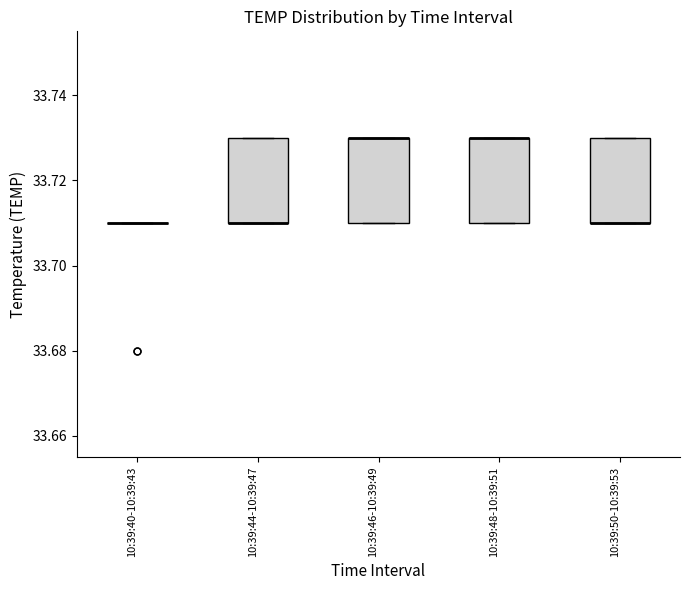

Reading left to right, transcribe this box plot: for each box, give where its median line is, the range the box spans, and where its two whiskers end, as read against the y-axis. The values are not printed on the chart, so give them approximately, as read against the axis.

10:39:40-10:39:43: box collapsed to a line at 33.71, whiskers 33.71 to 33.71
10:39:44-10:39:47: median 33.71 (drawn on the box's lower edge), box 33.71 to 33.73, whiskers 33.71 to 33.73
10:39:46-10:39:49: median 33.73 (drawn on the box's upper edge), box 33.71 to 33.73, whiskers 33.71 to 33.73
10:39:48-10:39:51: median 33.73 (drawn on the box's upper edge), box 33.71 to 33.73, whiskers 33.71 to 33.73
10:39:50-10:39:53: median 33.71 (drawn on the box's lower edge), box 33.71 to 33.73, whiskers 33.71 to 33.73